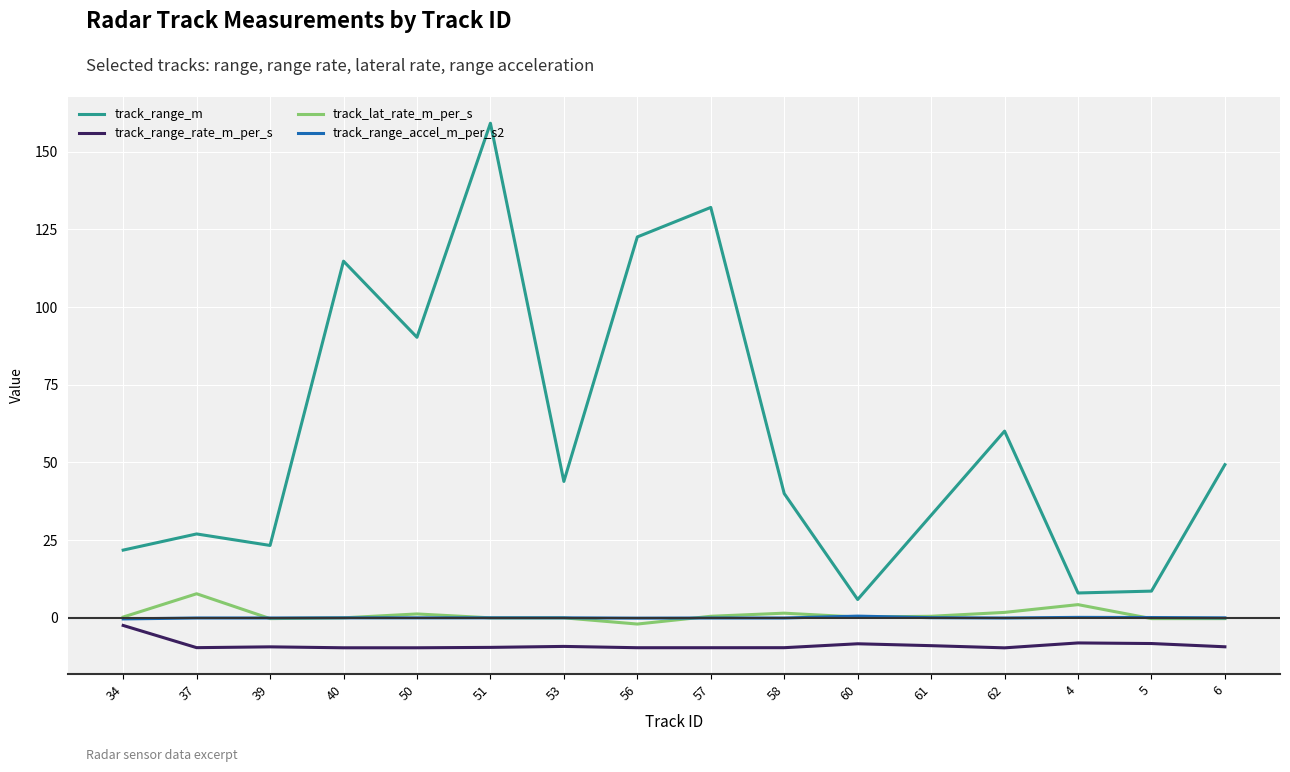

True or false: track_range_m and track_range_rate_m_per_s intersect in this chart.

False